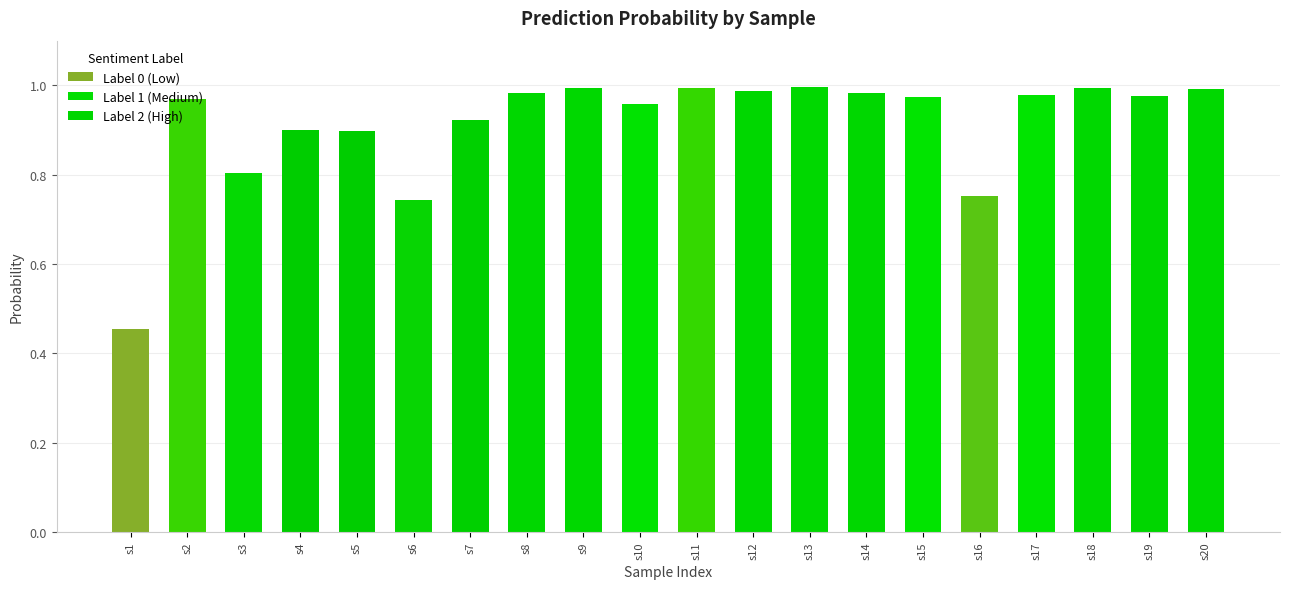

What is the sum of all values?

18.3